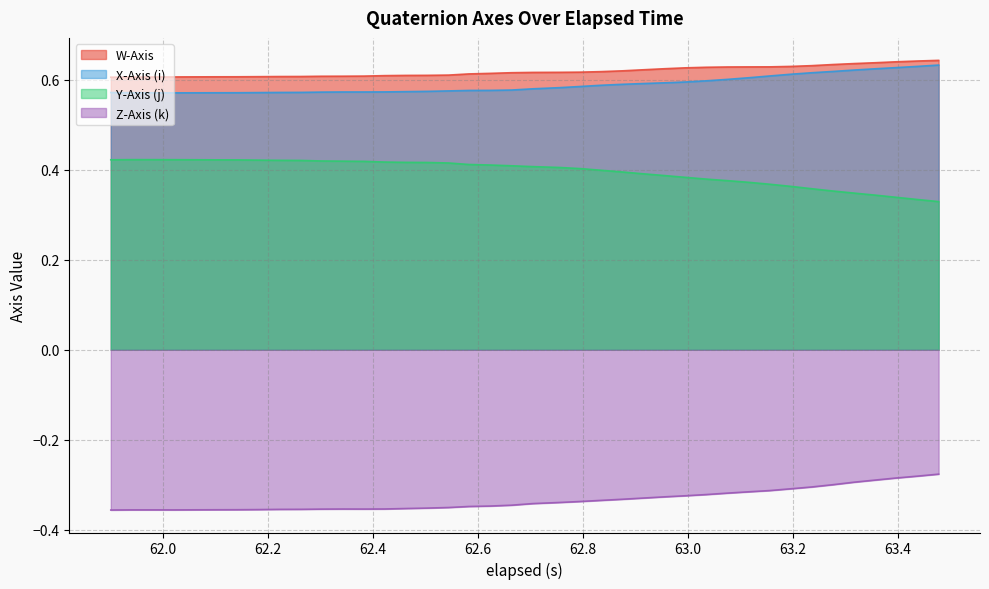

Reading right to left, transcribe all the data shown in this chart.

W-Axis: 0.6	0.6	0.6	0.6	0.6	0.6	0.6	0.6	0.6	0.6	0.6	0.6	0.6	0.6	0.6	0.6	0.6	0.6	0.6	0.6	0.6	0.6	0.6	0.6	0.6	0.6	0.6	0.6	0.6	0.6	0.6	0.6	0.6	0.6	0.6	0.6	0.6	0.6	0.6	0.6
X-Axis (i): 0.6	0.6	0.6	0.6	0.6	0.6	0.6	0.6	0.6	0.6	0.6	0.6	0.6	0.6	0.6	0.6	0.6	0.6	0.6	0.6	0.6	0.6	0.6	0.6	0.6	0.6	0.6	0.6	0.6	0.6	0.6	0.6	0.6	0.6	0.6	0.6	0.6	0.6	0.6	0.6
Y-Axis (j): 0.3	0.3	0.3	0.3	0.3	0.4	0.4	0.4	0.4	0.4	0.4	0.4	0.4	0.4	0.4	0.4	0.4	0.4	0.4	0.4	0.4	0.4	0.4	0.4	0.4	0.4	0.4	0.4	0.4	0.4	0.4	0.4	0.4	0.4	0.4	0.4	0.4	0.4	0.4	0.4
Z-Axis (k): -0.3	-0.3	-0.3	-0.3	-0.3	-0.3	-0.3	-0.3	-0.3	-0.3	-0.3	-0.3	-0.3	-0.3	-0.3	-0.3	-0.3	-0.3	-0.3	-0.3	-0.3	-0.3	-0.3	-0.4	-0.4	-0.4	-0.4	-0.4	-0.4	-0.4	-0.4	-0.4	-0.4	-0.4	-0.4	-0.4	-0.4	-0.4	-0.4	-0.4